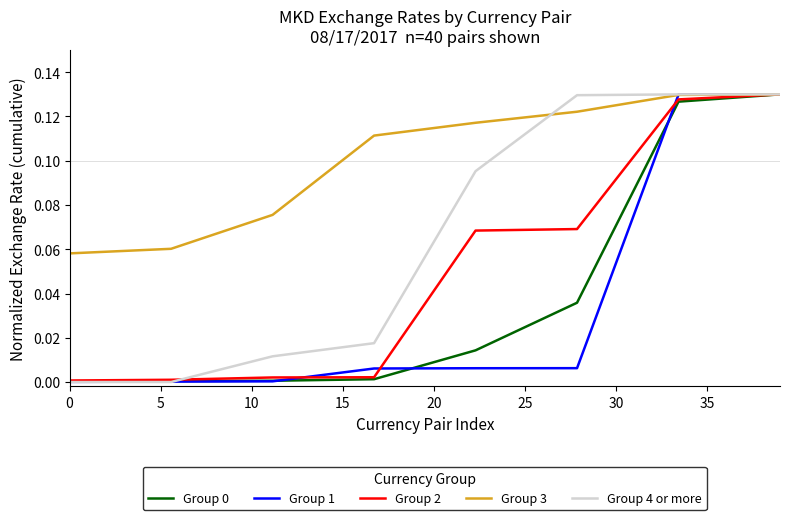

True or false: Group 3 has more than 1 points higher than both neighbors.

False